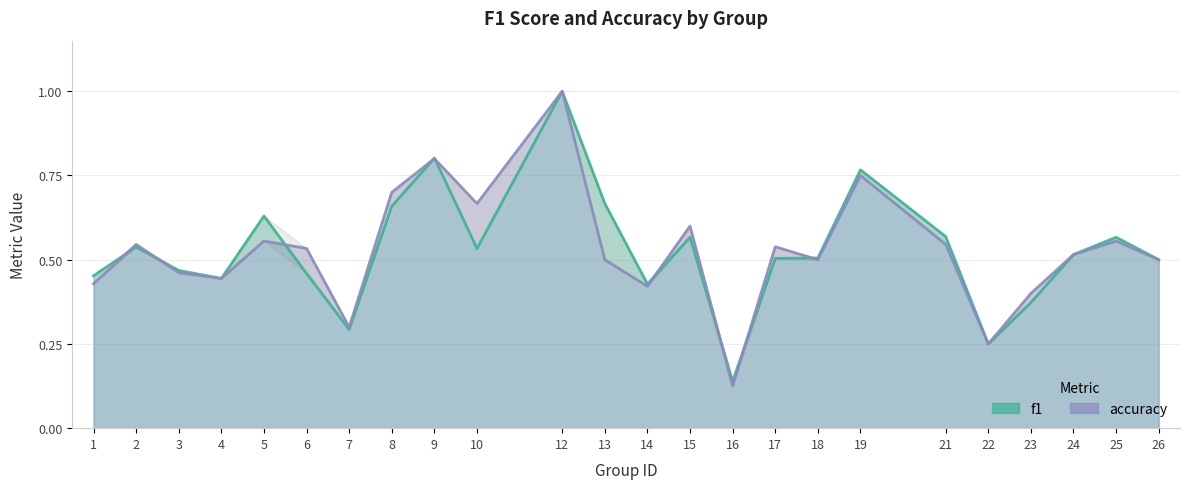

How many intersections are there between accuracy and f1?

9